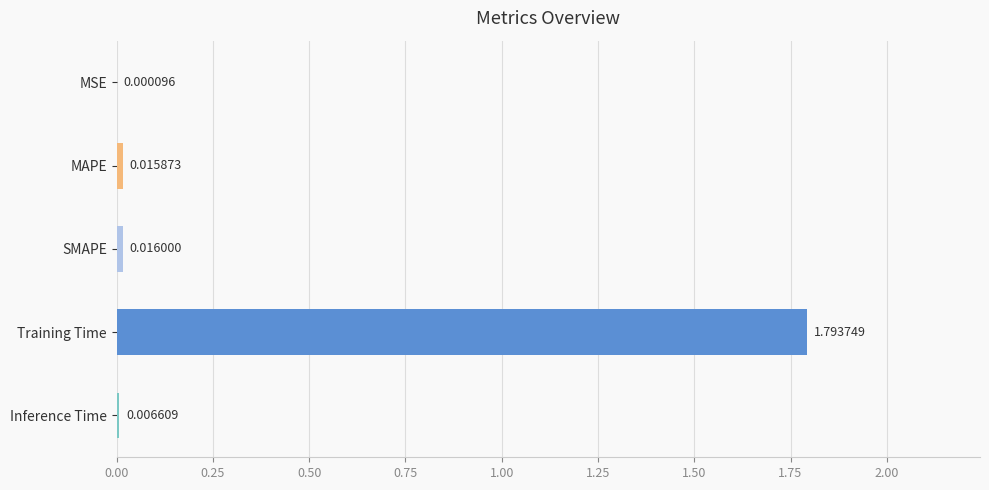

Which label corresponds to the largest value in the chart?

Training Time